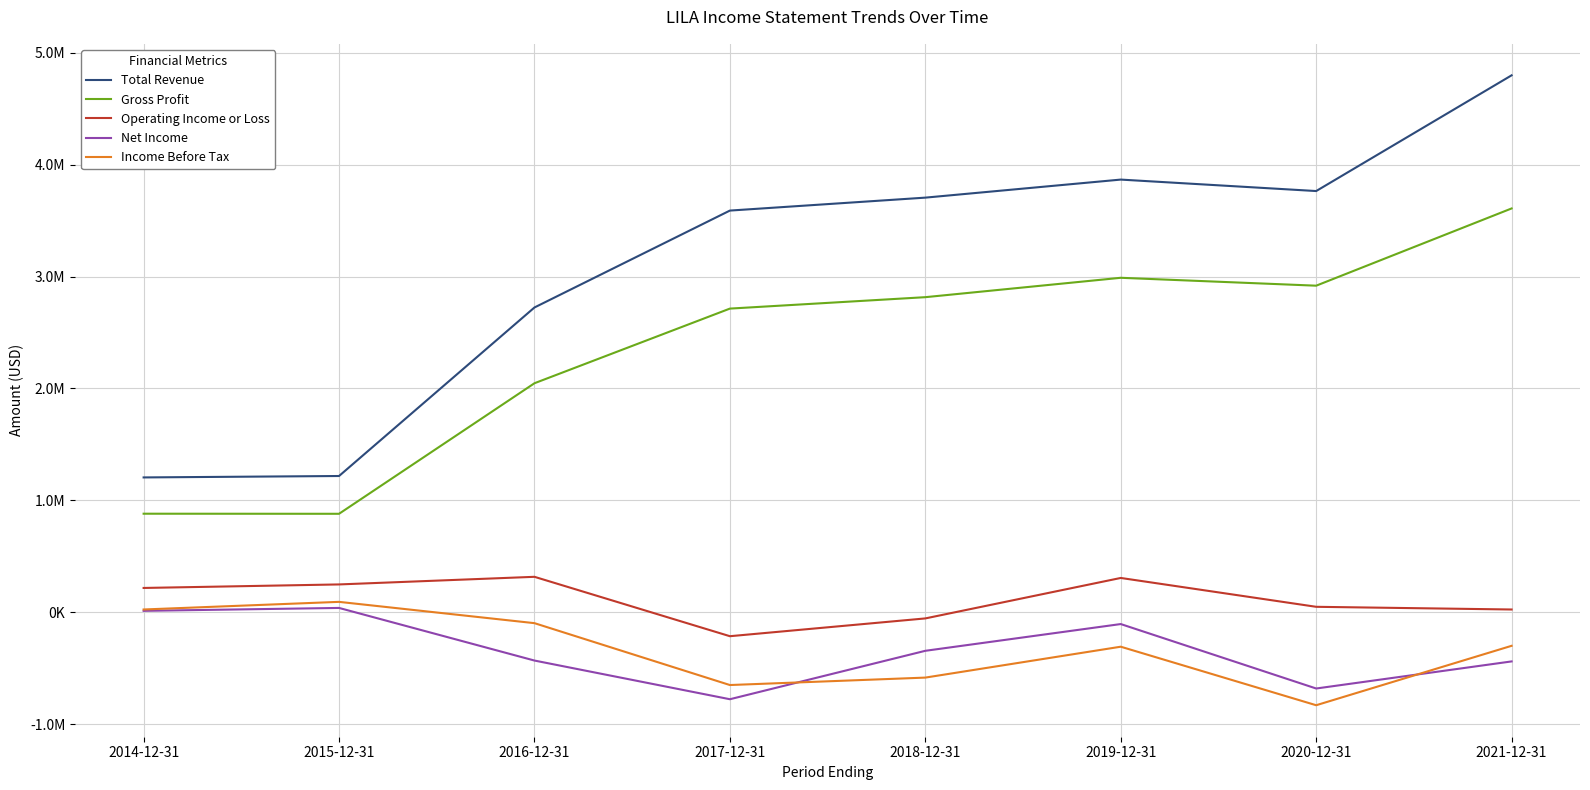

What are all the series names shown in the legend?

Total Revenue, Gross Profit, Operating Income or Loss, Net Income, Income Before Tax